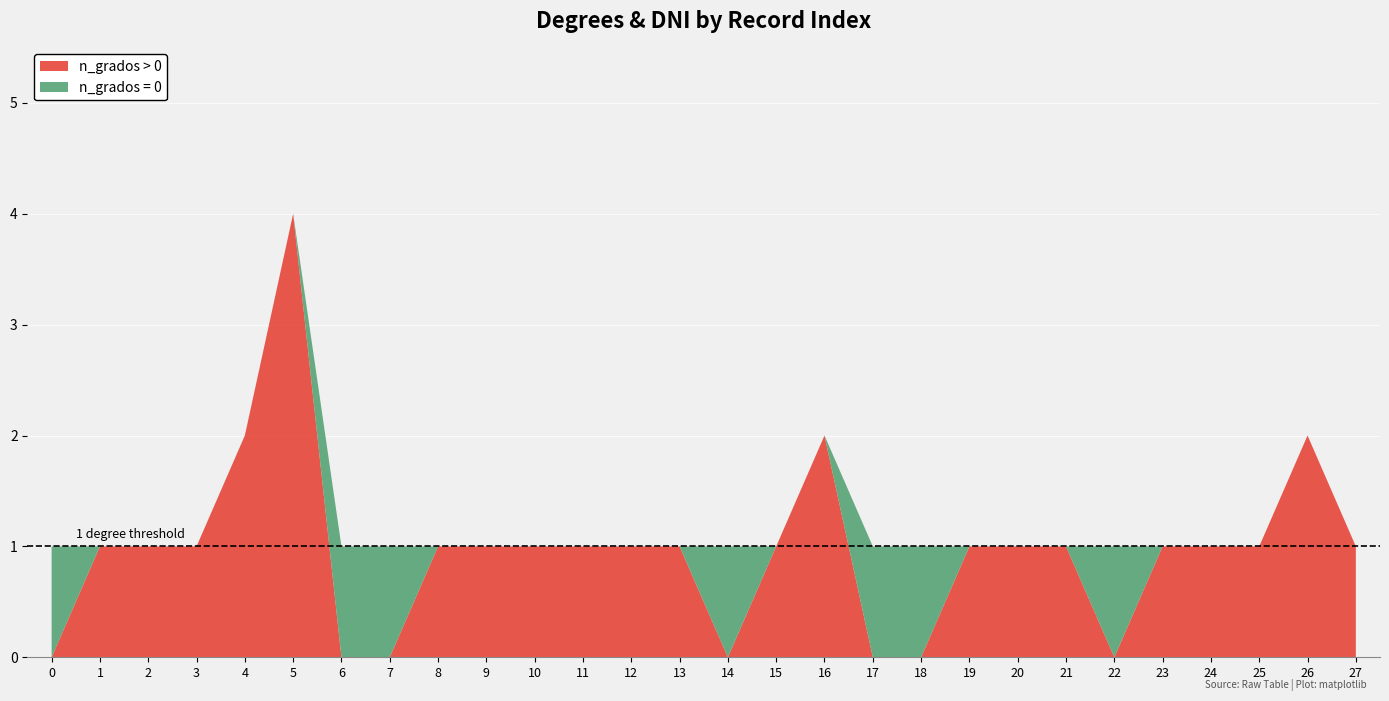

Reading right to left, transcribe all the data shown in this chart.

n_grados: 1	2	1	1	1	0	1	1	1	0	0	2	1	0	1	1	1	1	1	1	0	0	4	2	1	1	1	0
dni (scaled): 71594406	75904549	77225589	72765920	71269607	74237612	73505639	74396651	70793499	76910960	74832843	71474354	72674007	70219852	70326619	71849919	77177005	70054853	70075782	70908428	72653667	75947795	32224811	32220818	72675329	71696567	70313538	46432891